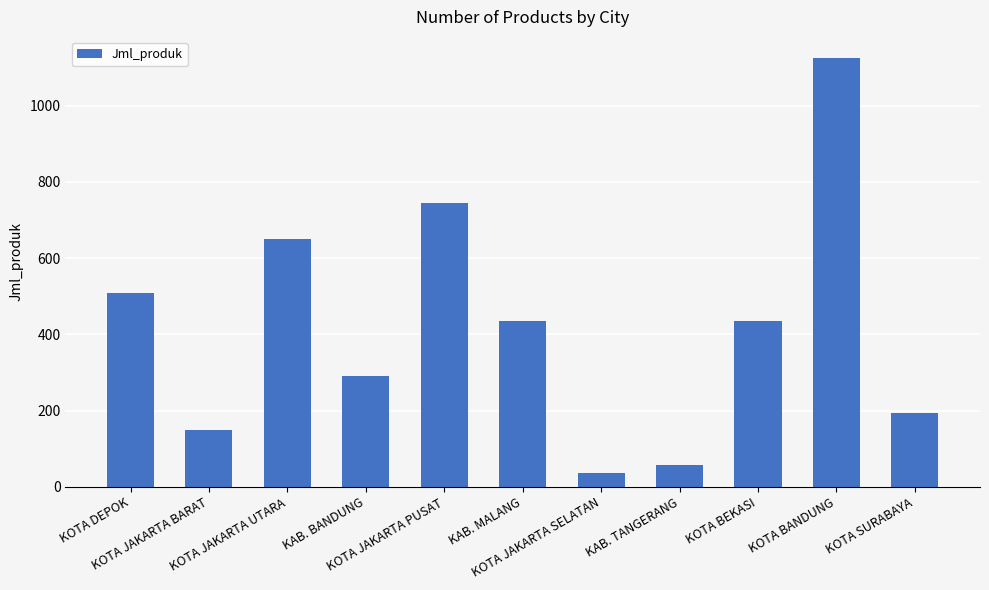

What is the smallest value displayed?

37